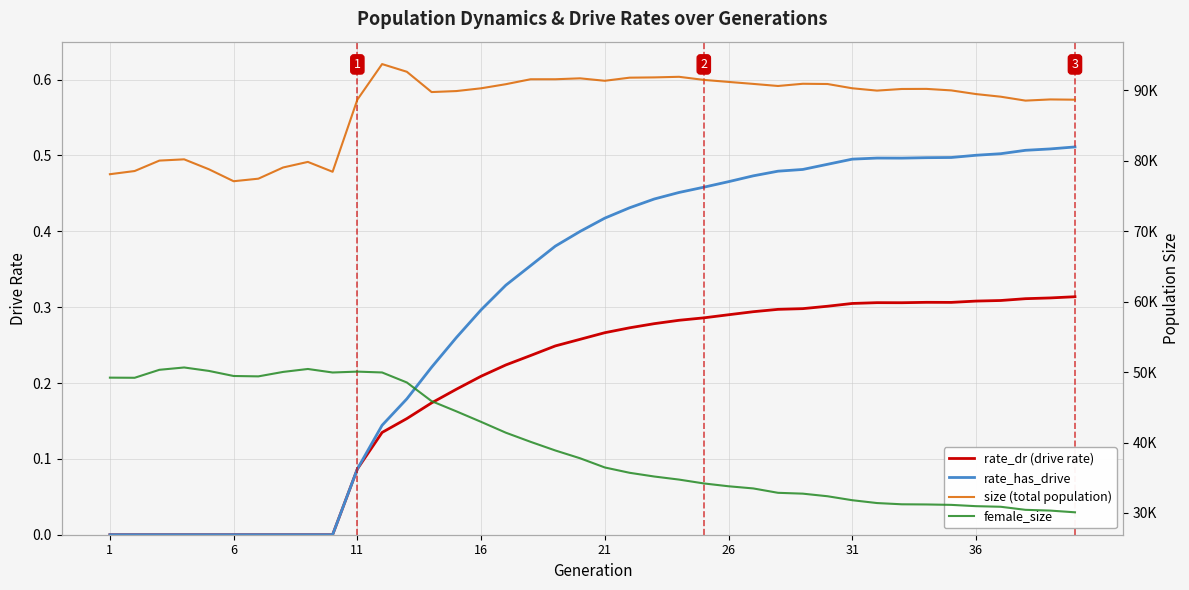

Where is the first local minimum for female_size?

6